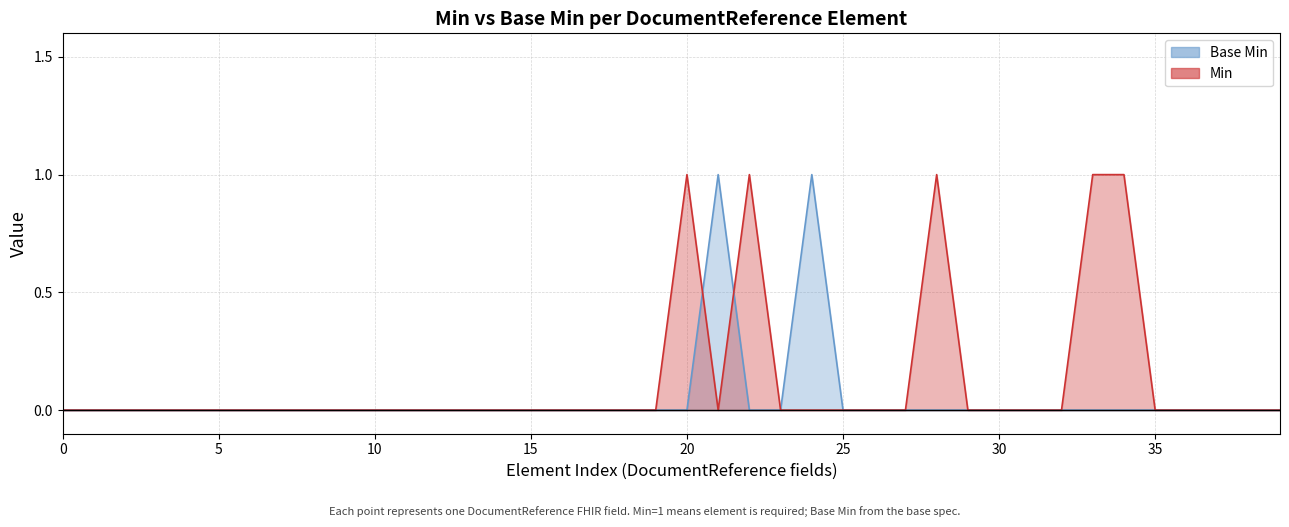

What is the label of the 9th point from the left?

DocumentReference.meta.profile